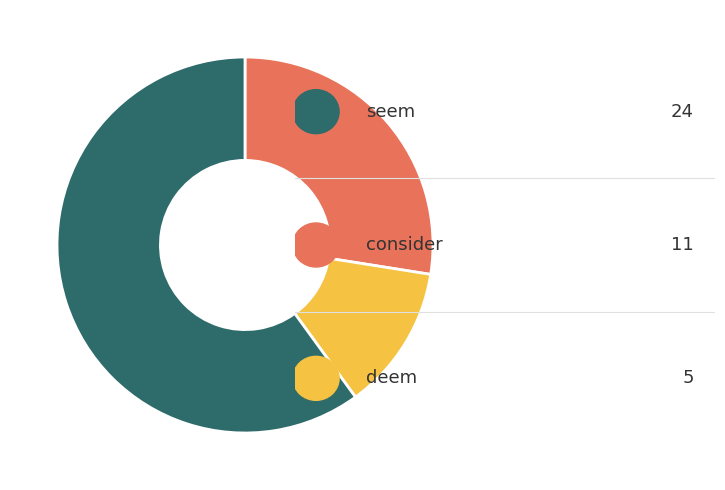

Does any single category account for the majority?

Yes